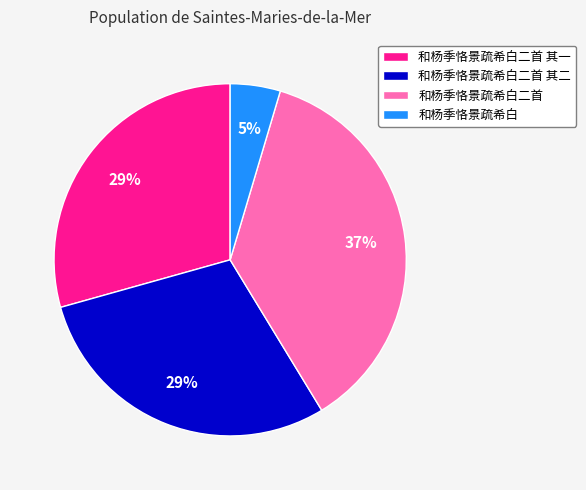

To the nearest percent, what is the average slice percentage?

25%